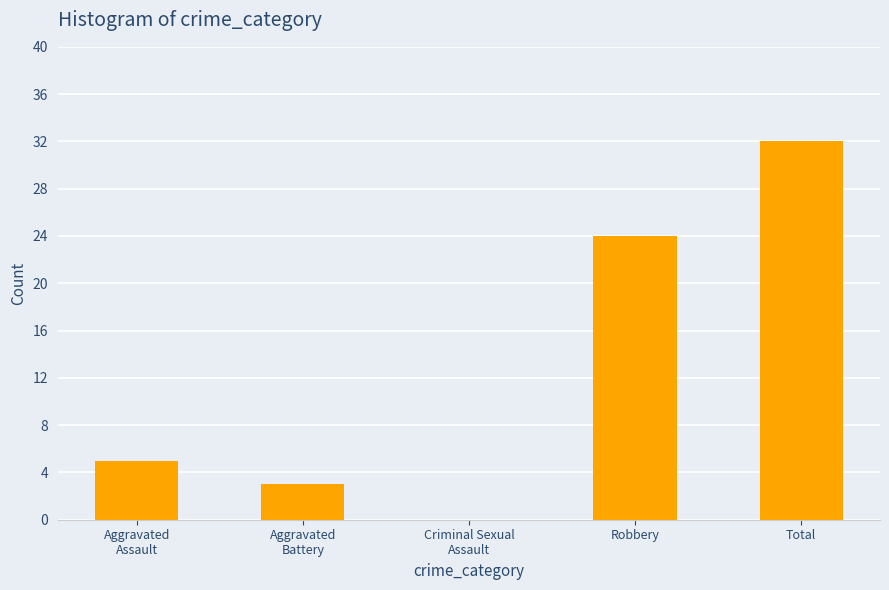

Does the chart contain stacked bars?

No